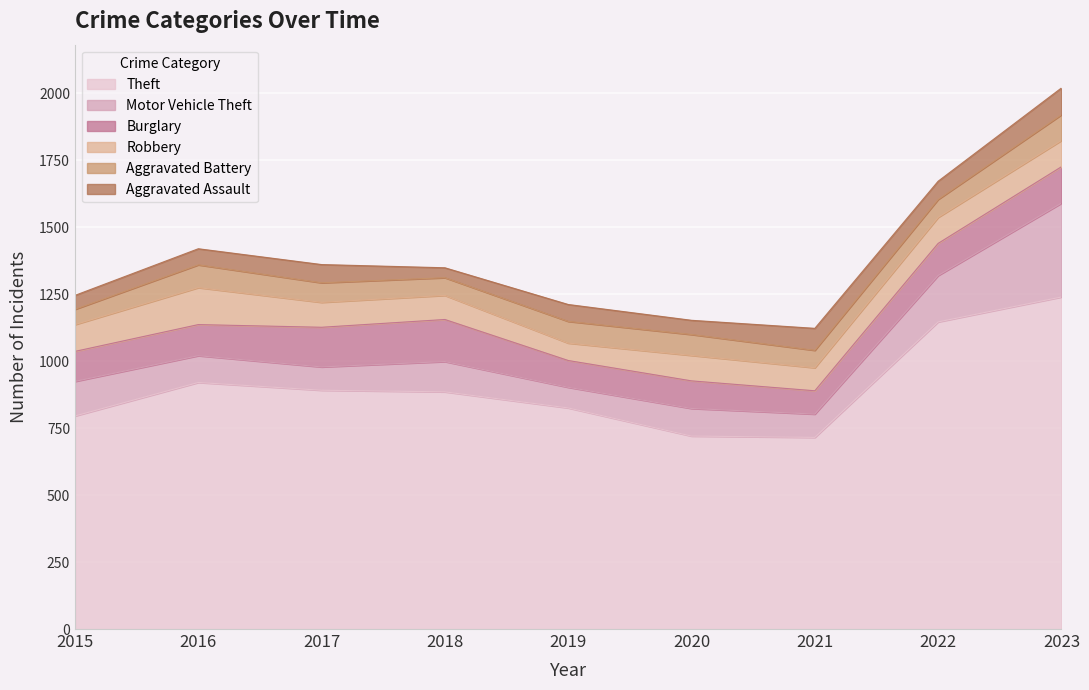

What is the value of the Aggravated Battery point at the 3rd from the left?

73